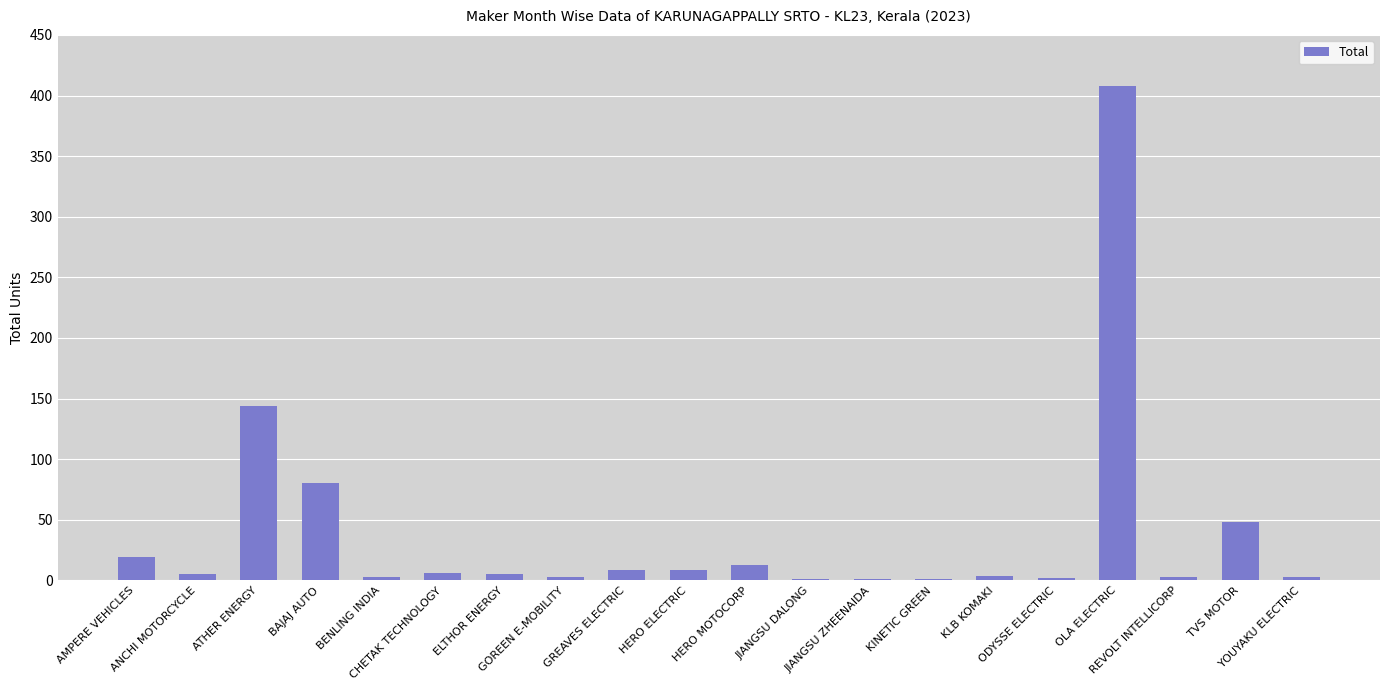

Count the number of data series in this chart.

1